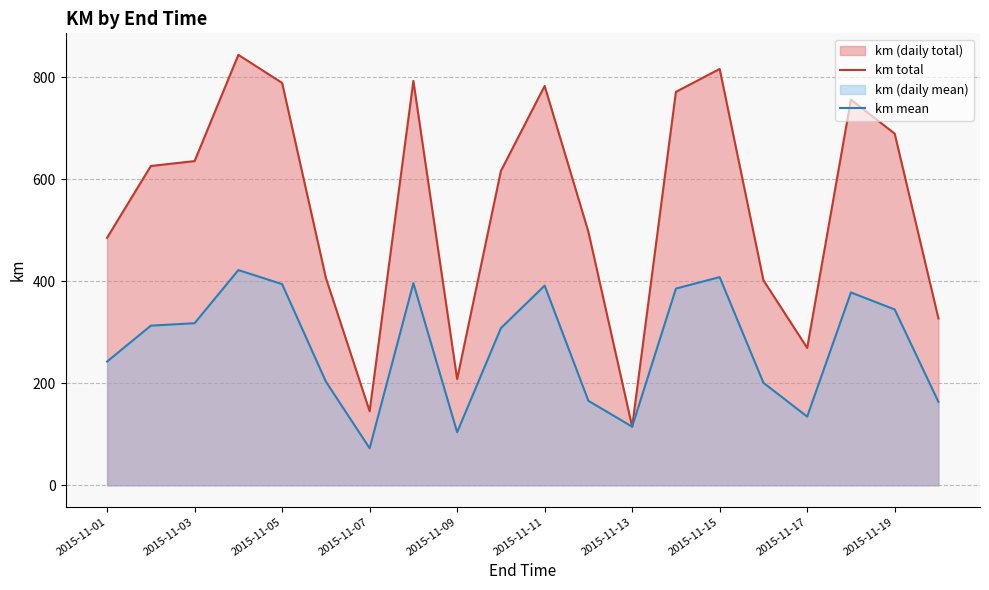

In km total, how many points are lower than both neighbors (excluding endpoints)?

4